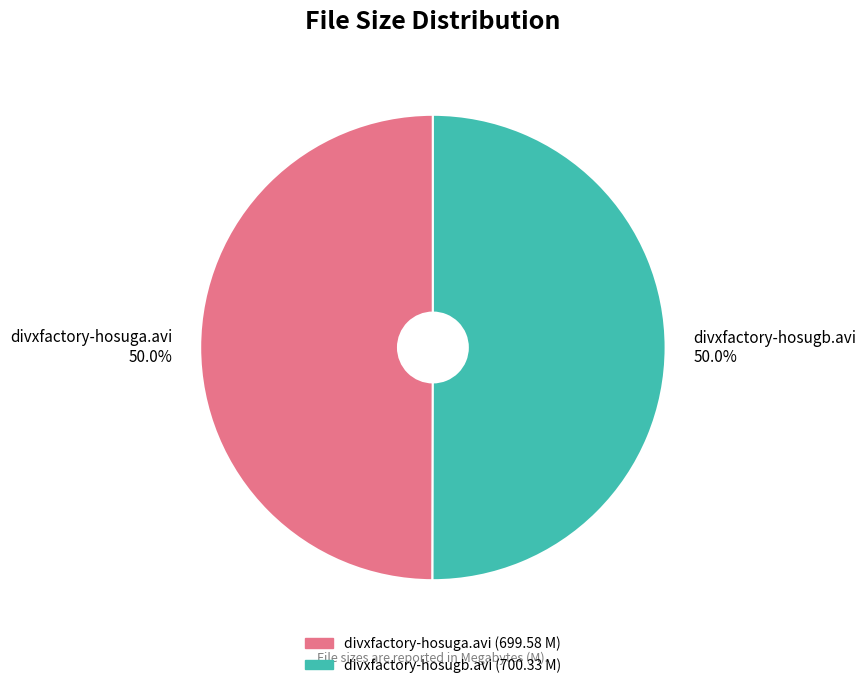

How many slices are in this pie chart?

2